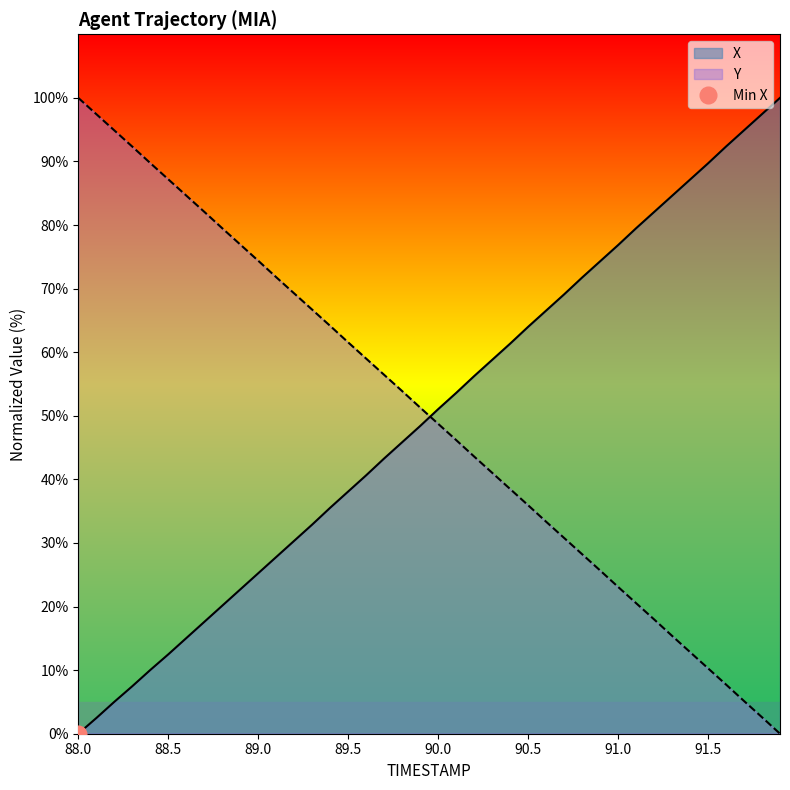

Which has a higher value, 90.8 or 91.0?

91.0